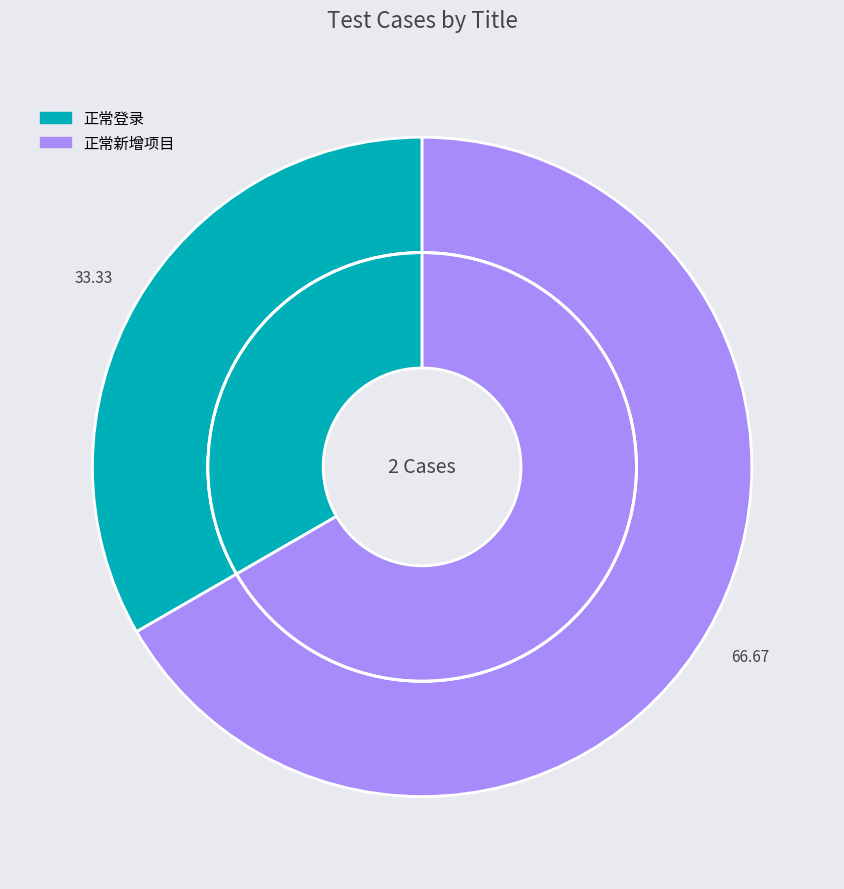

To the nearest percent, what is the difference between the largest and smallest slice percentages?

33%